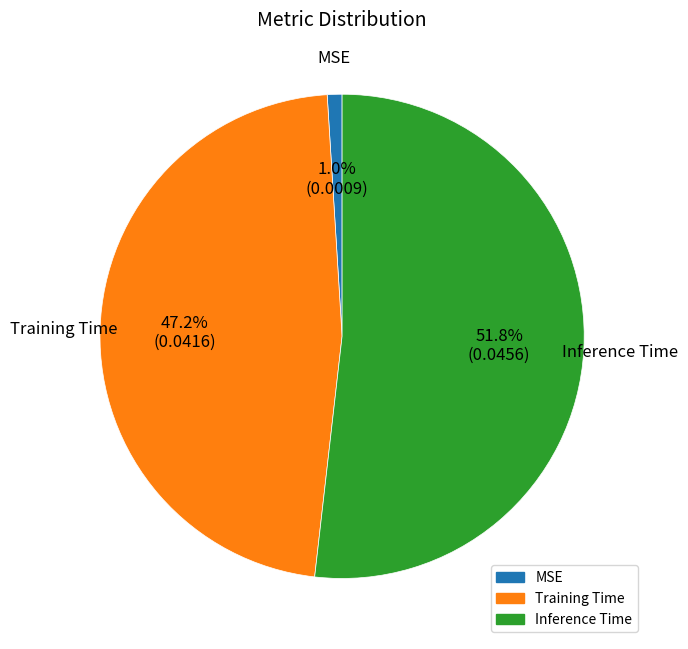

What is the smallest slice in the pie chart?

MSE